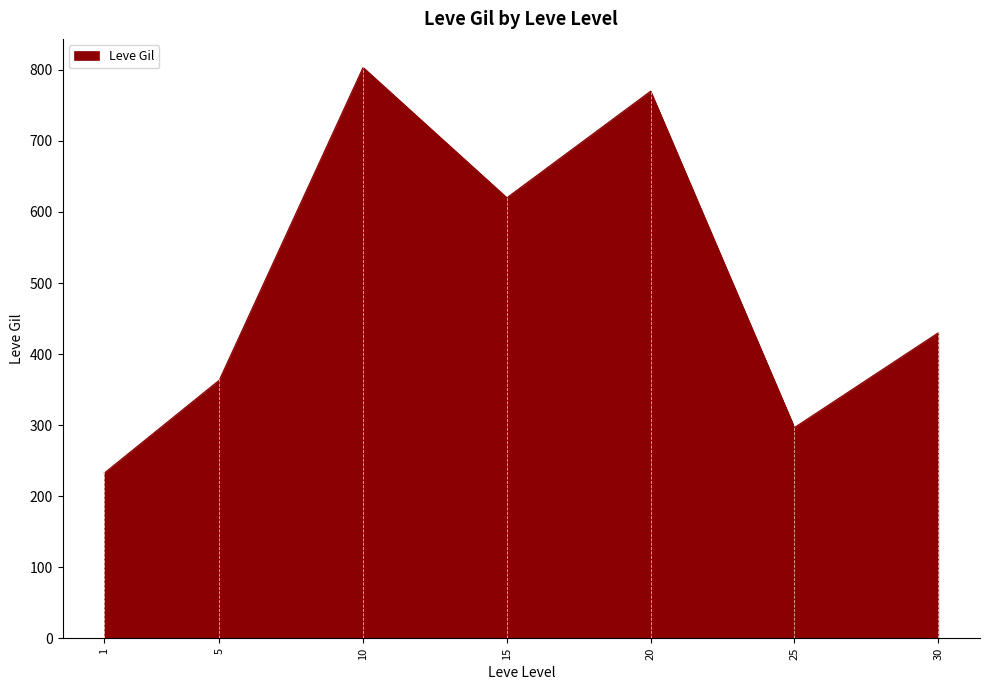

At which category does the data reach its first local valley?

15